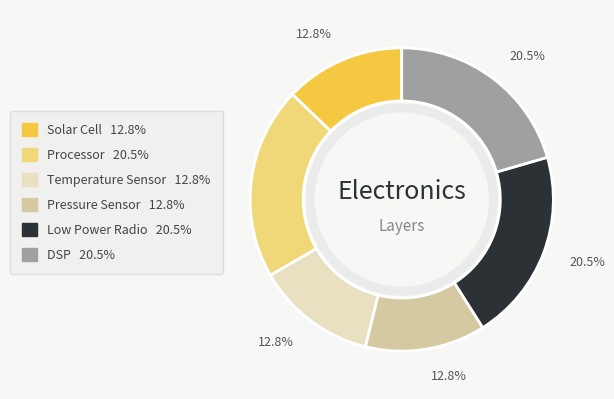

Does any single category account for the majority?

No